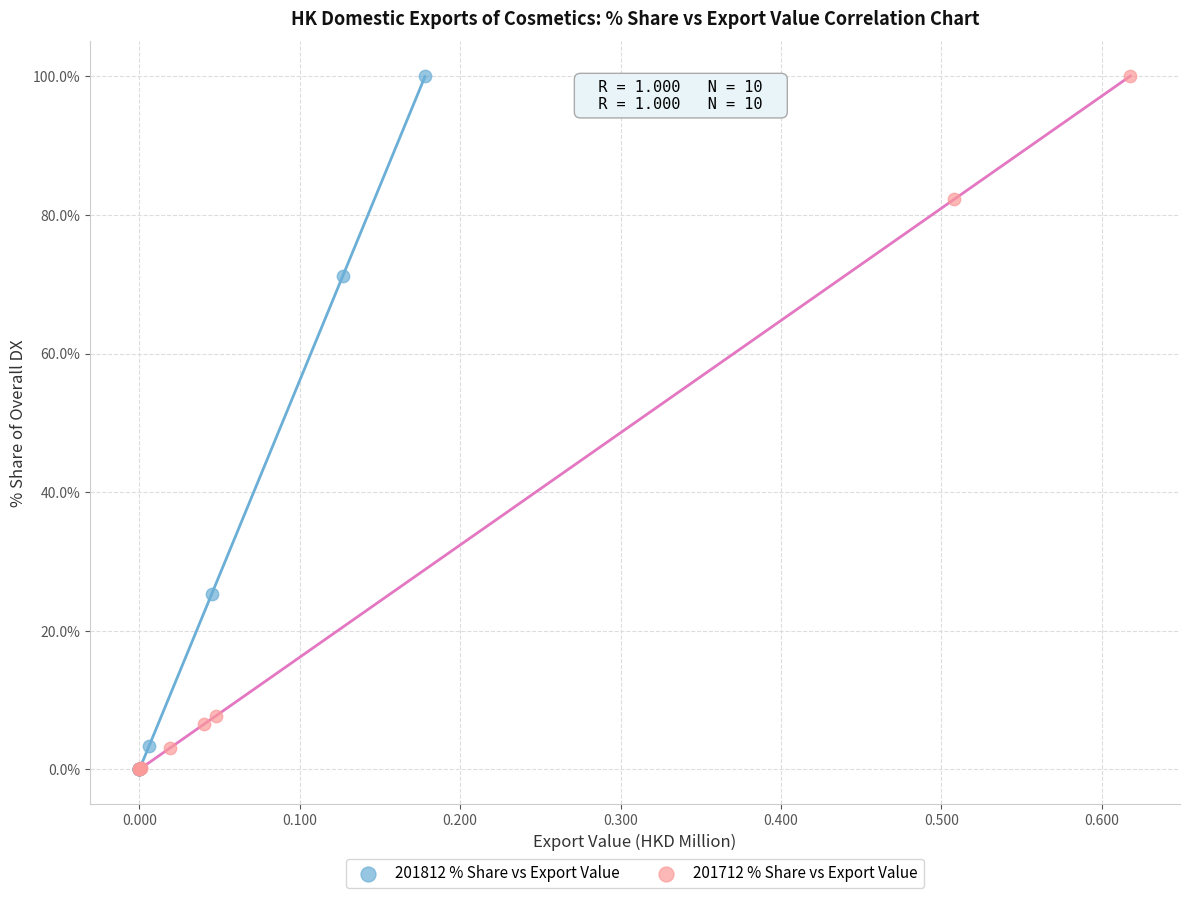

What are all the series names shown in the legend?

201812 % Share vs Export Value, 201712 % Share vs Export Value